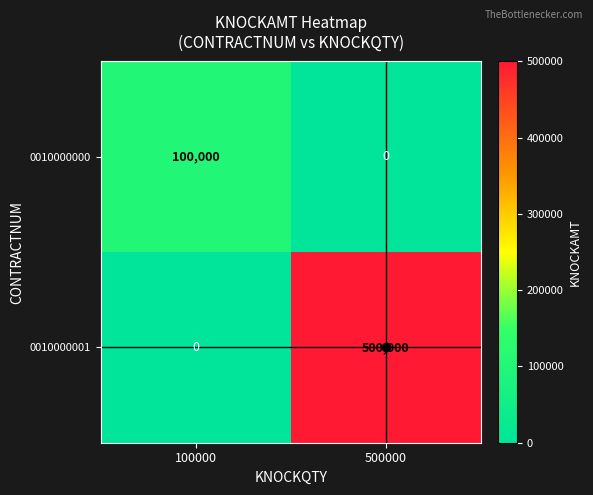

Which series has the largest range (max minus min)?

0010000001